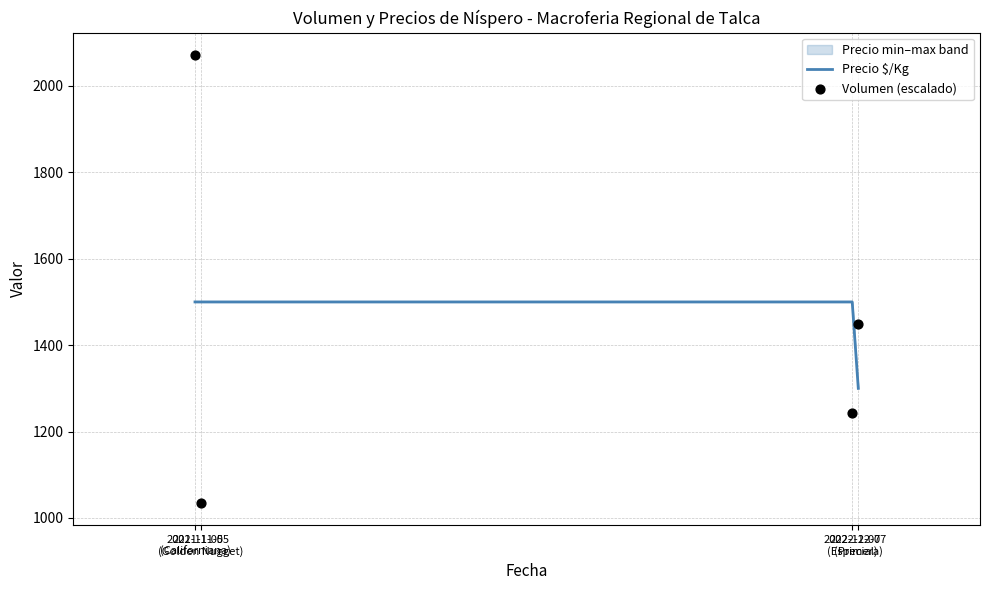

Which series has the largest total across all categories?

Precio $/Kg